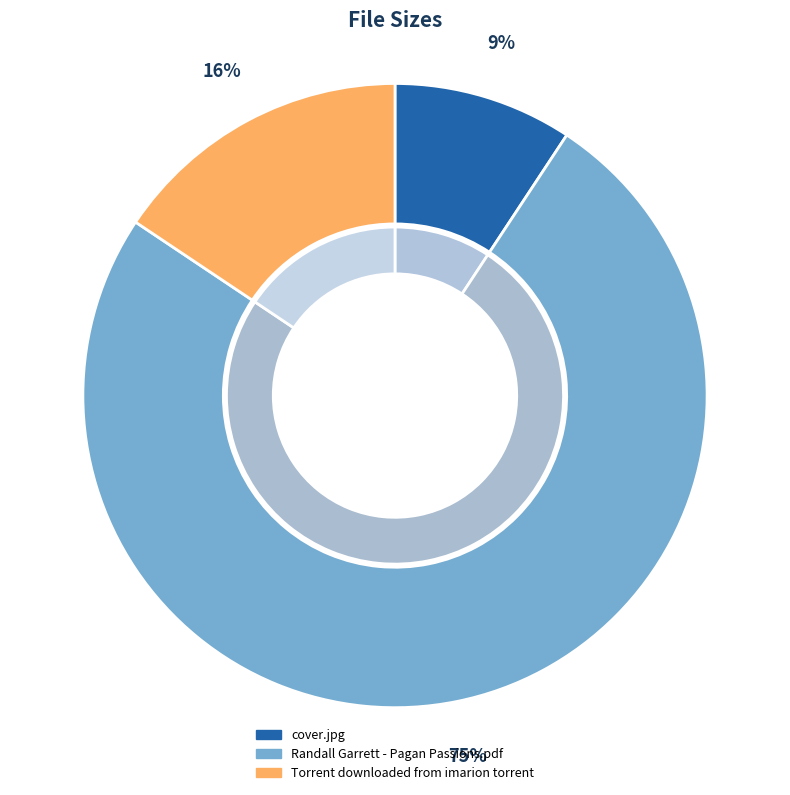

Combined, do Torrent downloaded from imarion torrent and Randall Garrett - Pagan Passions.pdf account for over 50%?

Yes